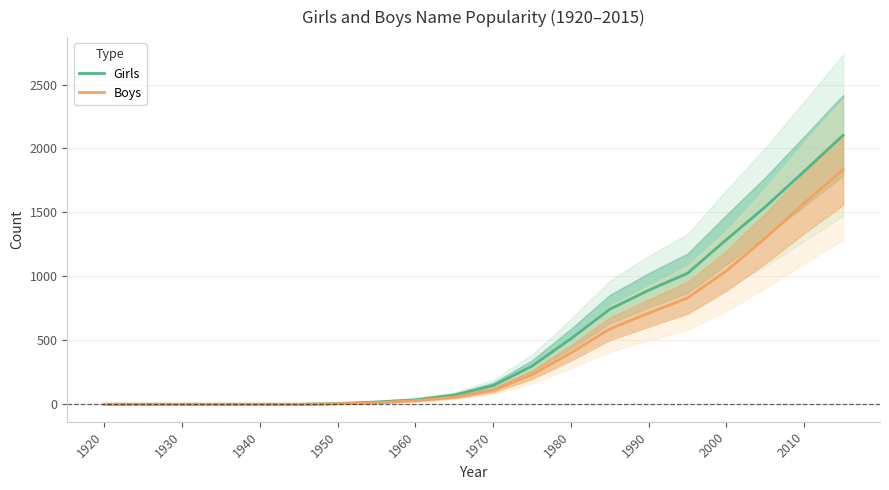

True or false: Girls has a value of 35 at 1960.

True